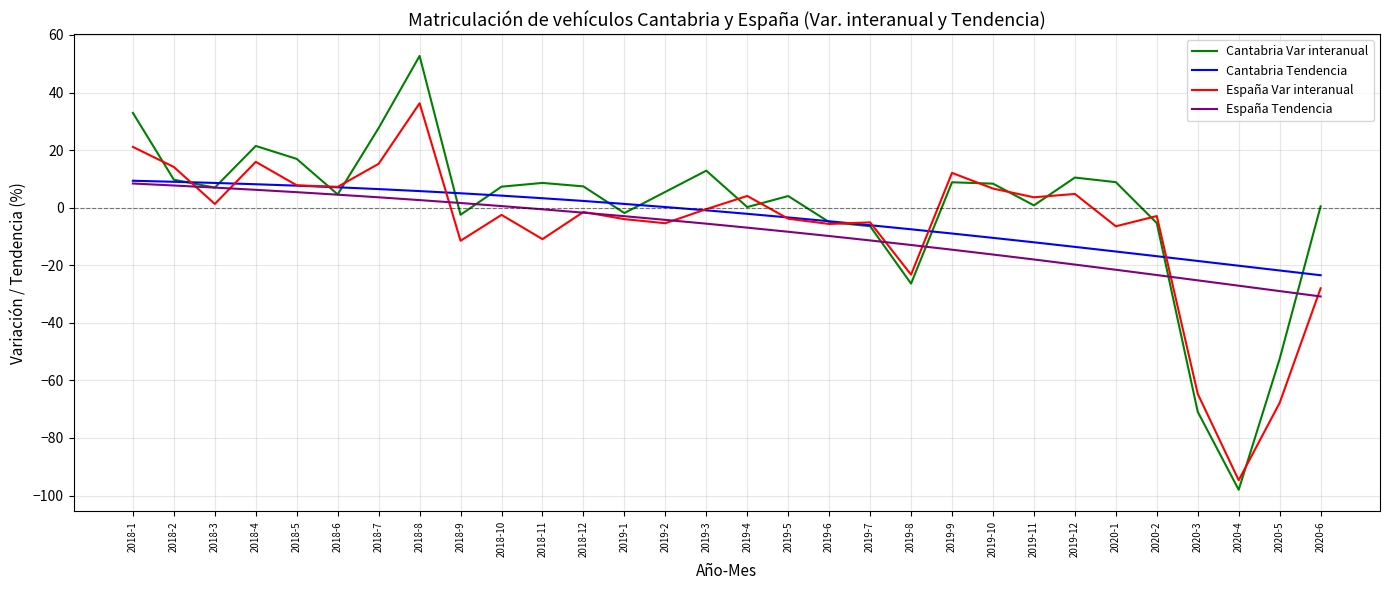

True or false: España Var interanual has a value of 6.7 at 2019-10.

True